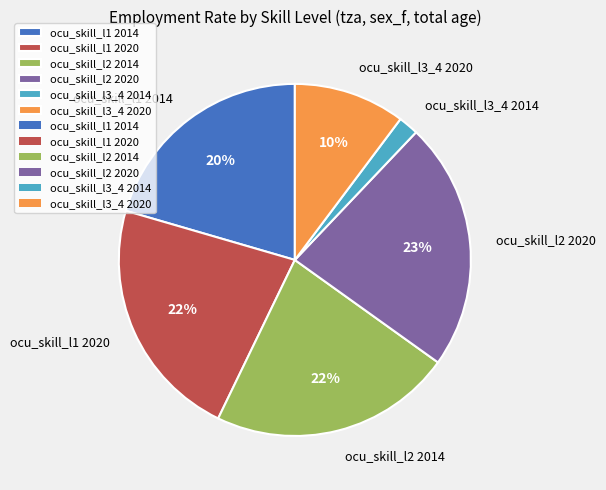

To the nearest percent, what is the difference between the largest and smallest slice percentages?

21%